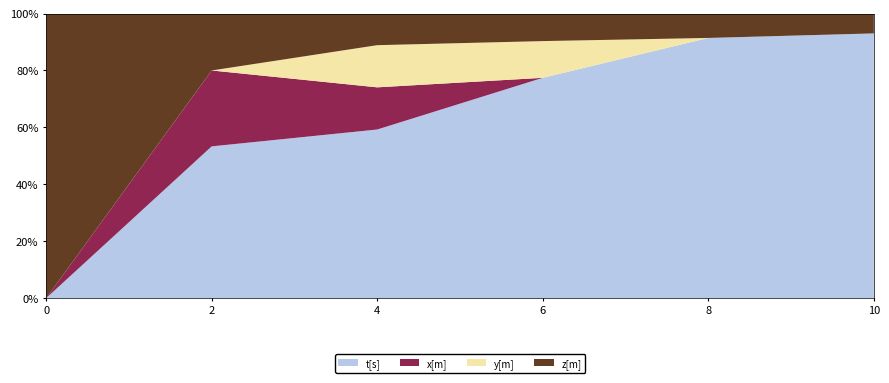

Reading right to left, extract all data points from this chart.

t[s]: 10=10.0	8=8.0	6=6.0	4=4.0	2=2.0	0=0.0
x[m]: 10=0.0	8=0.0	6=0.0	4=1.0	2=1.0	0=0.0
y[m]: 10=0.0	8=0.0	6=1.0	4=1.0	2=0.0	0=0.0
z[m]: 10=0.8	8=0.8	6=0.8	4=0.8	2=0.8	0=0.8